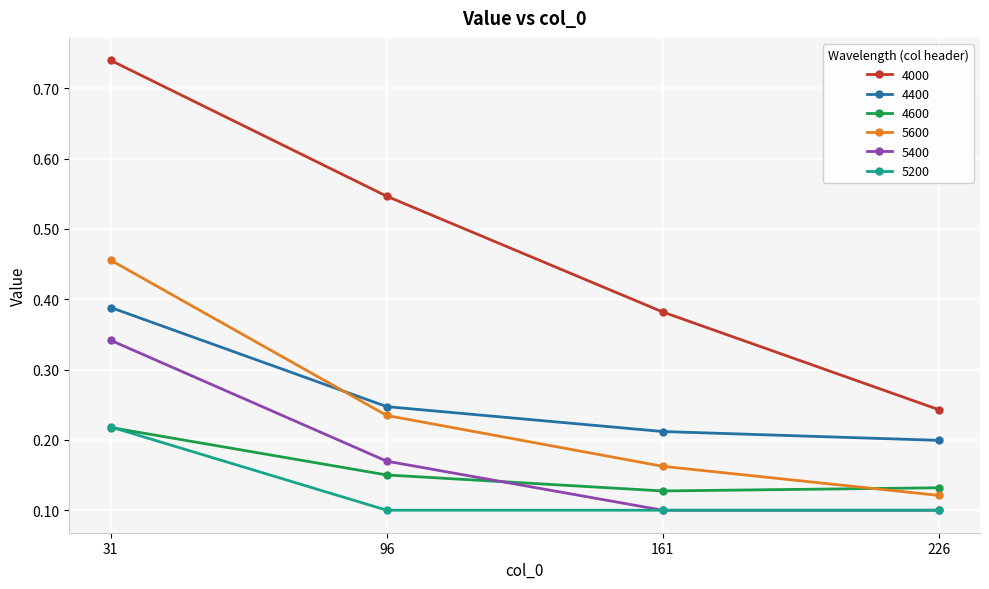

Which category has the highest value in the 5600 series?

31